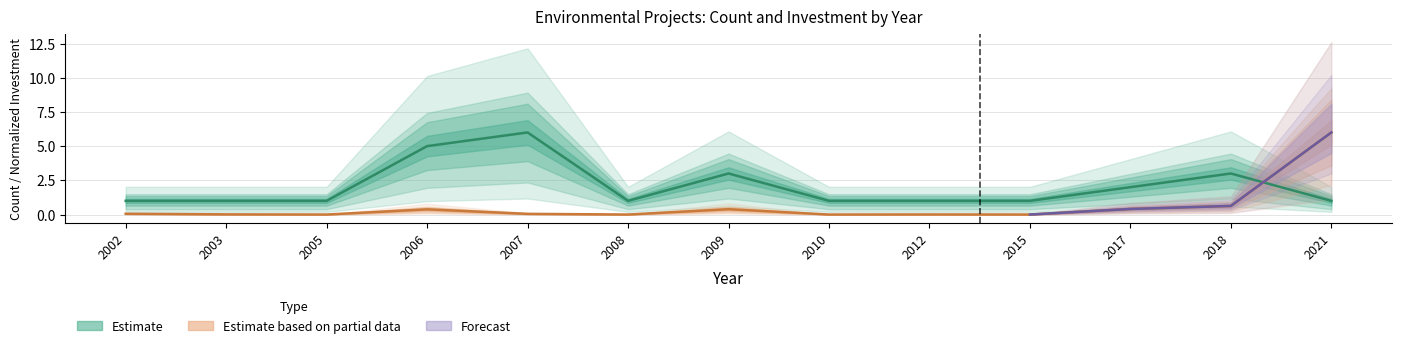

Is it true that the value at 2010 is 1?

False